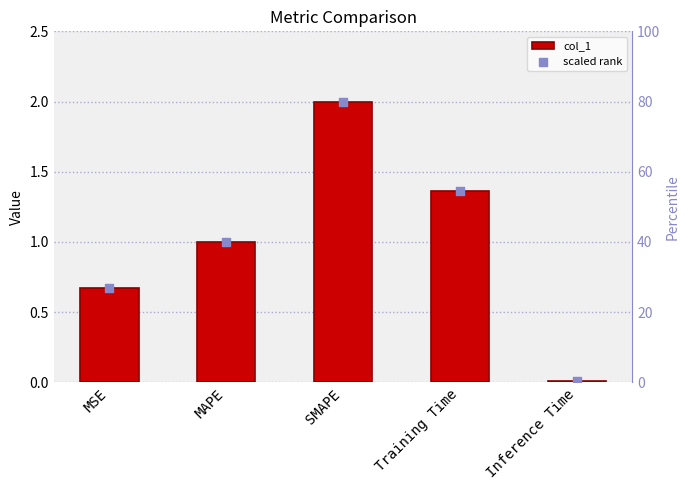

Which series contains the lowest Y value?

col_1